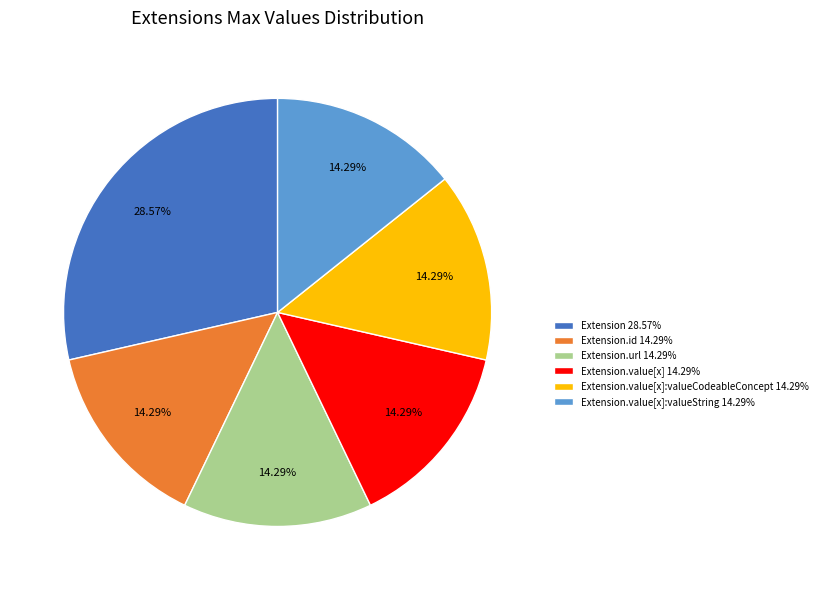

Approximately how many times larger is the value at Extension.url 14.29% compared to Extension.value[x]:valueString 14.29%?

1.0